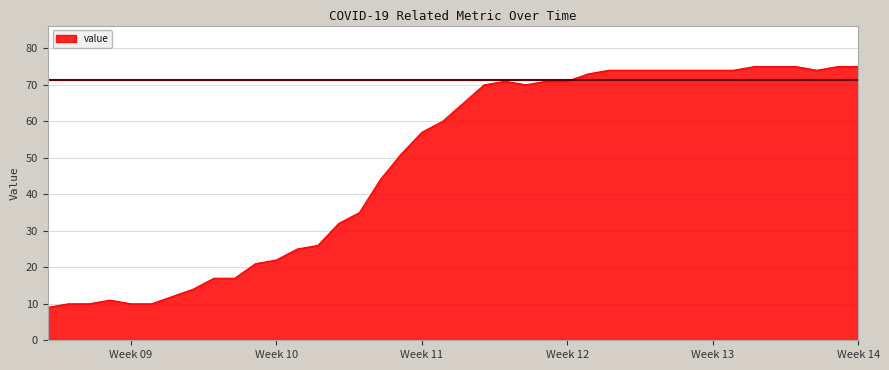

What is the maximum value shown in the chart?

75